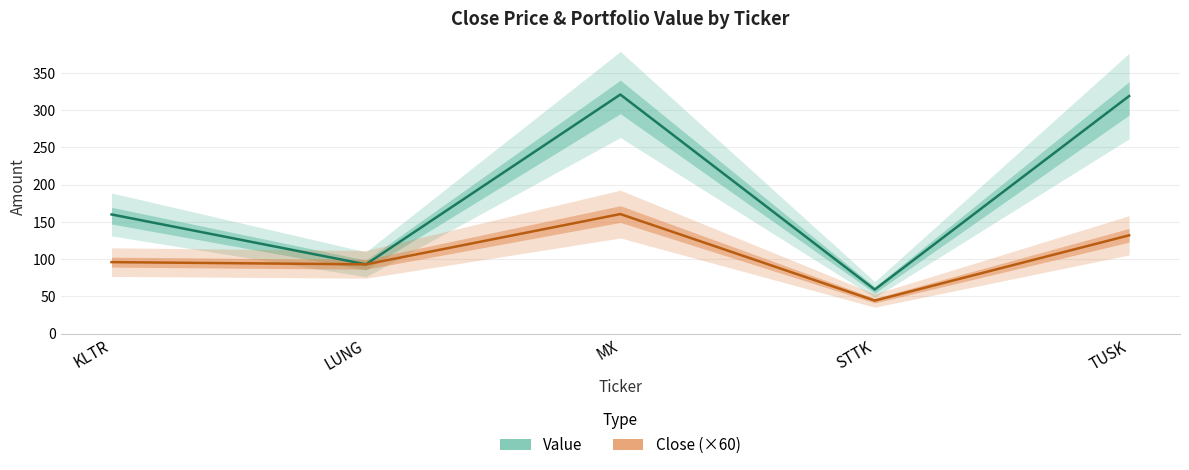

True or false: Close (×60) and Value cross at least once.

False